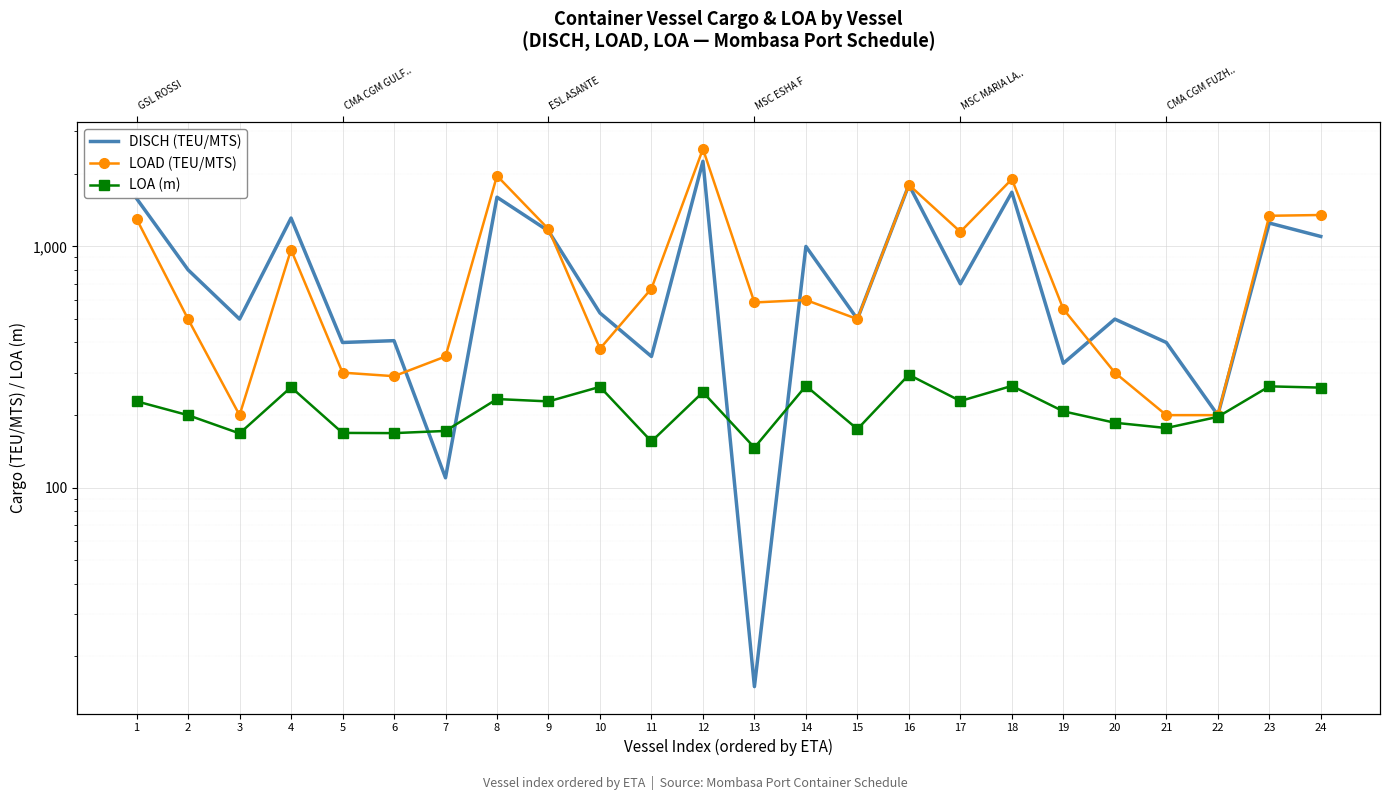

At which label is LOA (m) closest to 220?

9